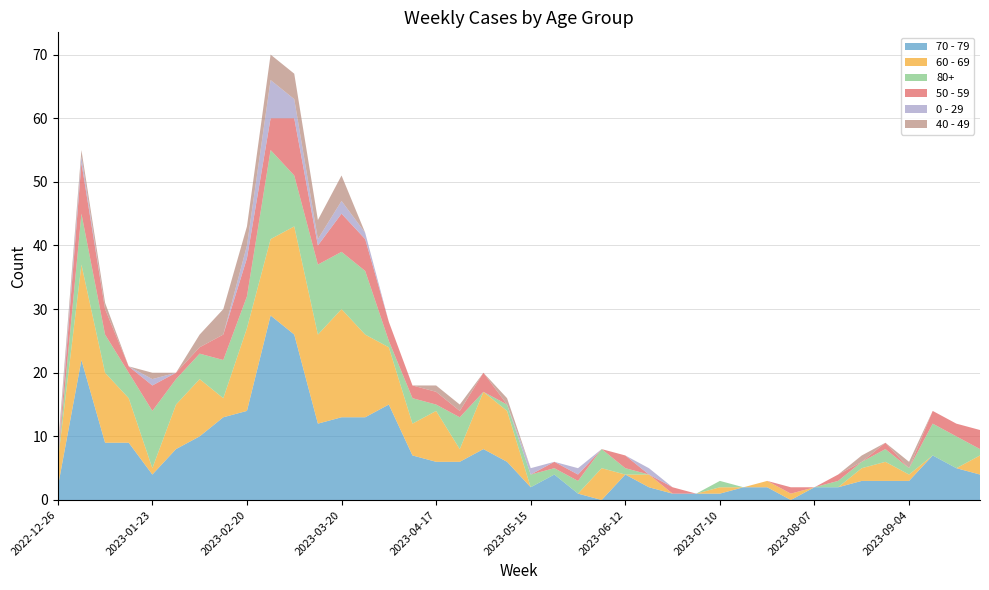

Reading right to left, list all the values displayed in this chart.

70 - 79: 2023-09-25=4	2023-09-18=5	2023-09-11=7	2023-09-04=3	2023-08-28=3	2023-08-21=3	2023-08-14=2	2023-08-07=2	2023-07-31=0	2023-07-24=2	2023-07-17=2	2023-07-10=1	2023-07-03=1	2023-06-26=1	2023-06-19=2	2023-06-12=4	2023-06-05=0	2023-05-29=1	2023-05-22=4	2023-05-15=2	2023-05-08=6	2023-05-01=8	2023-04-24=6	2023-04-17=6	2023-04-10=7	2023-04-03=15	2023-03-27=13	2023-03-20=13	2023-03-13=12	2023-03-06=26	2023-02-27=29	2023-02-20=14	2023-02-13=13	2023-02-06=10	2023-01-30=8	2023-01-23=4	2023-01-16=9	2023-01-09=9	2023-01-02=22	2022-12-26=2
60 - 69: 2023-09-25=3	2023-09-18=0	2023-09-11=0	2023-09-04=1	2023-08-28=3	2023-08-21=2	2023-08-14=0	2023-08-07=0	2023-07-31=1	2023-07-24=1	2023-07-17=0	2023-07-10=1	2023-07-03=0	2023-06-26=0	2023-06-19=2	2023-06-12=0	2023-06-05=5	2023-05-29=0	2023-05-22=0	2023-05-15=0	2023-05-08=8	2023-05-01=9	2023-04-24=2	2023-04-17=8	2023-04-10=5	2023-04-03=9	2023-03-27=13	2023-03-20=17	2023-03-13=14	2023-03-06=17	2023-02-27=12	2023-02-20=13	2023-02-13=3	2023-02-06=9	2023-01-30=7	2023-01-23=1	2023-01-16=7	2023-01-09=11	2023-01-02=15	2022-12-26=4
80+: 2023-09-25=1	2023-09-18=5	2023-09-11=5	2023-09-04=1	2023-08-28=2	2023-08-21=1	2023-08-14=1	2023-08-07=0	2023-07-31=0	2023-07-24=0	2023-07-17=0	2023-07-10=1	2023-07-03=0	2023-06-26=0	2023-06-19=0	2023-06-12=1	2023-06-05=3	2023-05-29=2	2023-05-22=1	2023-05-15=2	2023-05-08=1	2023-05-01=0	2023-04-24=5	2023-04-17=1	2023-04-10=4	2023-04-03=1	2023-03-27=10	2023-03-20=9	2023-03-13=11	2023-03-06=8	2023-02-27=14	2023-02-20=5	2023-02-13=6	2023-02-06=4	2023-01-30=4	2023-01-23=9	2023-01-16=4	2023-01-09=6	2023-01-02=8	2022-12-26=0
50 - 59: 2023-09-25=3	2023-09-18=2	2023-09-11=2	2023-09-04=0	2023-08-28=1	2023-08-21=0	2023-08-14=1	2023-08-07=0	2023-07-31=1	2023-07-24=0	2023-07-17=0	2023-07-10=0	2023-07-03=0	2023-06-26=1	2023-06-19=0	2023-06-12=2	2023-06-05=0	2023-05-29=1	2023-05-22=1	2023-05-15=0	2023-05-08=0	2023-05-01=3	2023-04-24=1	2023-04-17=2	2023-04-10=2	2023-04-03=3	2023-03-27=5	2023-03-20=6	2023-03-13=3	2023-03-06=9	2023-02-27=5	2023-02-20=6	2023-02-13=4	2023-02-06=1	2023-01-30=1	2023-01-23=4	2023-01-16=1	2023-01-09=4	2023-01-02=8	2022-12-26=0
0 - 29: 2023-09-25=0	2023-09-18=0	2023-09-11=0	2023-09-04=0	2023-08-28=0	2023-08-21=0	2023-08-14=0	2023-08-07=0	2023-07-31=0	2023-07-24=0	2023-07-17=0	2023-07-10=0	2023-07-03=0	2023-06-26=0	2023-06-19=1	2023-06-12=0	2023-06-05=0	2023-05-29=1	2023-05-22=0	2023-05-15=1	2023-05-08=0	2023-05-01=0	2023-04-24=0	2023-04-17=0	2023-04-10=0	2023-04-03=0	2023-03-27=1	2023-03-20=2	2023-03-13=1	2023-03-06=3	2023-02-27=6	2023-02-20=2	2023-02-13=0	2023-02-06=0	2023-01-30=0	2023-01-23=1	2023-01-16=0	2023-01-09=0	2023-01-02=1	2022-12-26=1
40 - 49: 2023-09-25=0	2023-09-18=0	2023-09-11=0	2023-09-04=1	2023-08-28=0	2023-08-21=1	2023-08-14=0	2023-08-07=0	2023-07-31=0	2023-07-24=0	2023-07-17=0	2023-07-10=0	2023-07-03=0	2023-06-26=0	2023-06-19=0	2023-06-12=0	2023-06-05=0	2023-05-29=0	2023-05-22=0	2023-05-15=0	2023-05-08=1	2023-05-01=0	2023-04-24=1	2023-04-17=1	2023-04-10=0	2023-04-03=0	2023-03-27=0	2023-03-20=4	2023-03-13=3	2023-03-06=4	2023-02-27=4	2023-02-20=3	2023-02-13=4	2023-02-06=2	2023-01-30=0	2023-01-23=1	2023-01-16=0	2023-01-09=1	2023-01-02=1	2022-12-26=1